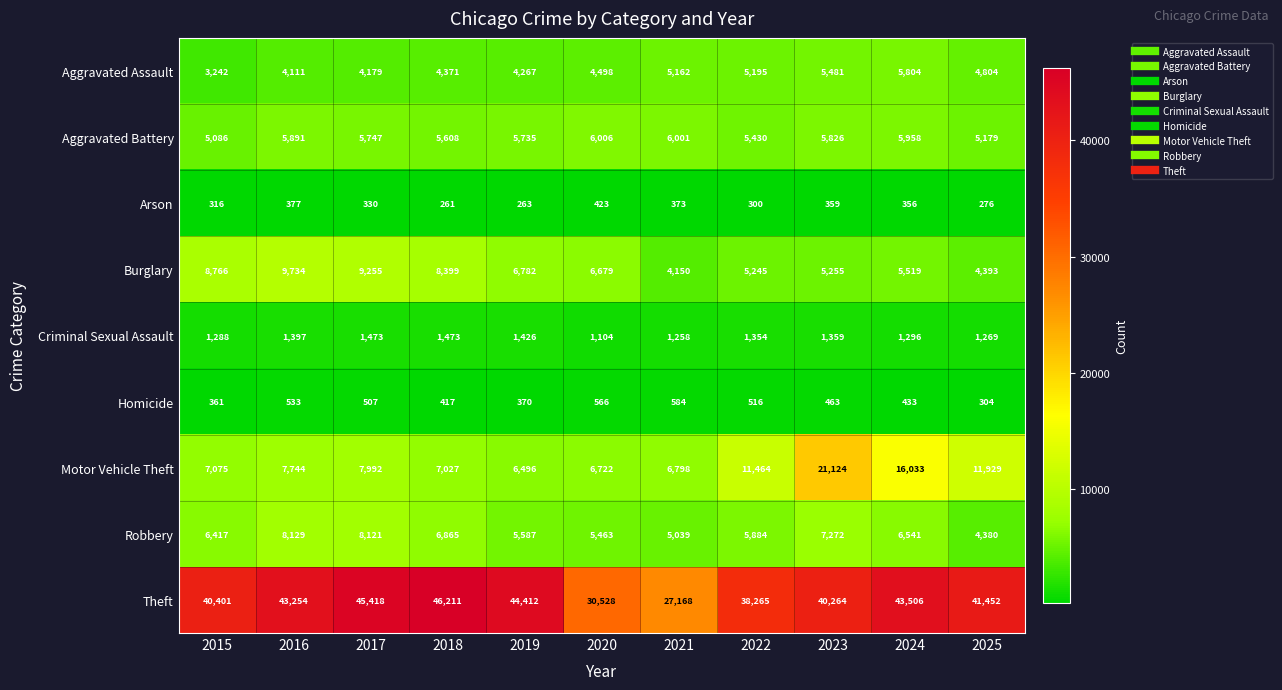

What is the maximum value for Aggravated Assault?

5804